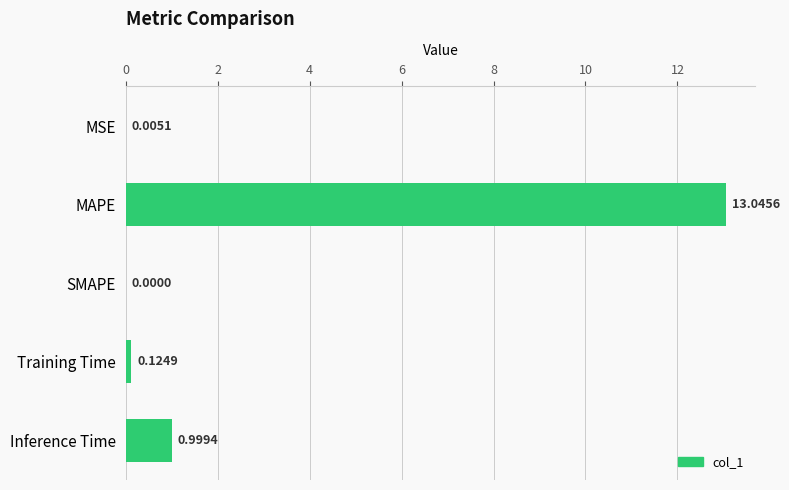

At which label is the value closest to 6?

Inference Time